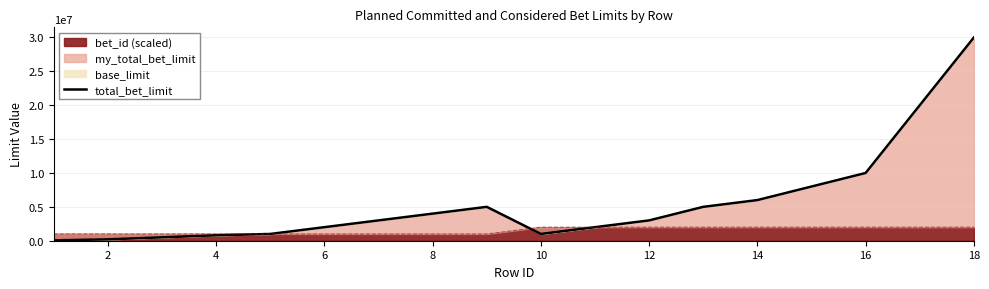

Count the number of categories in the chart.

18